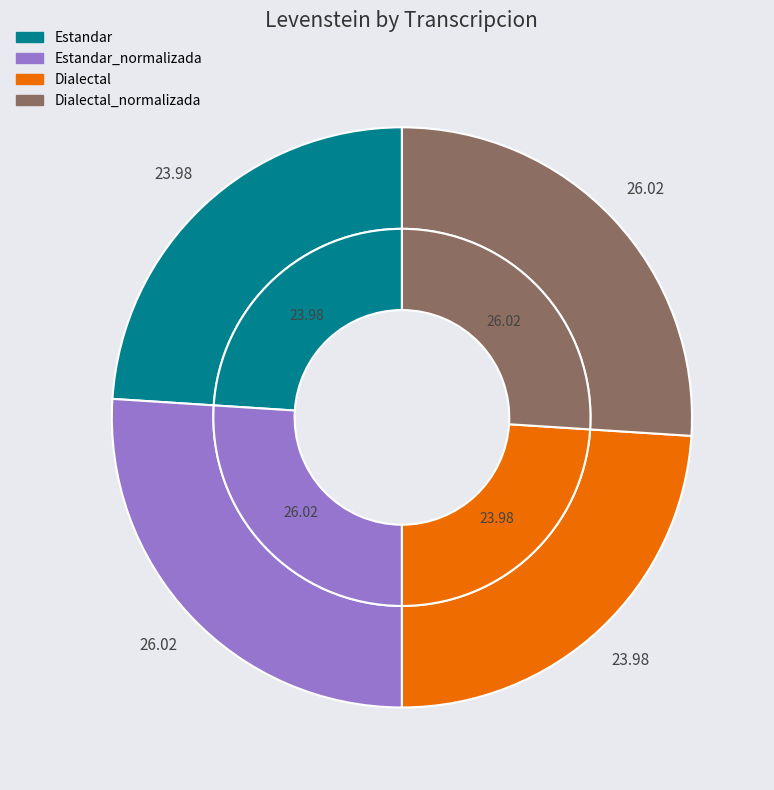

To the nearest percent, what is the average slice percentage?

25%